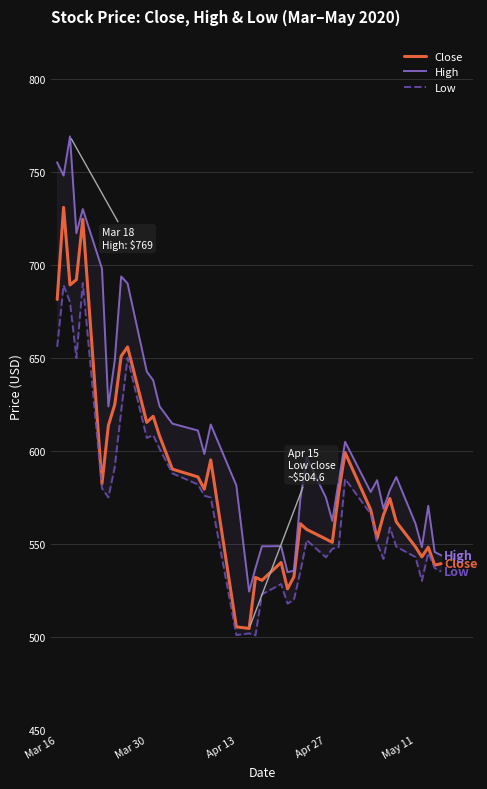

Is the value of High at 24 greater than the value of Close at 28?

No